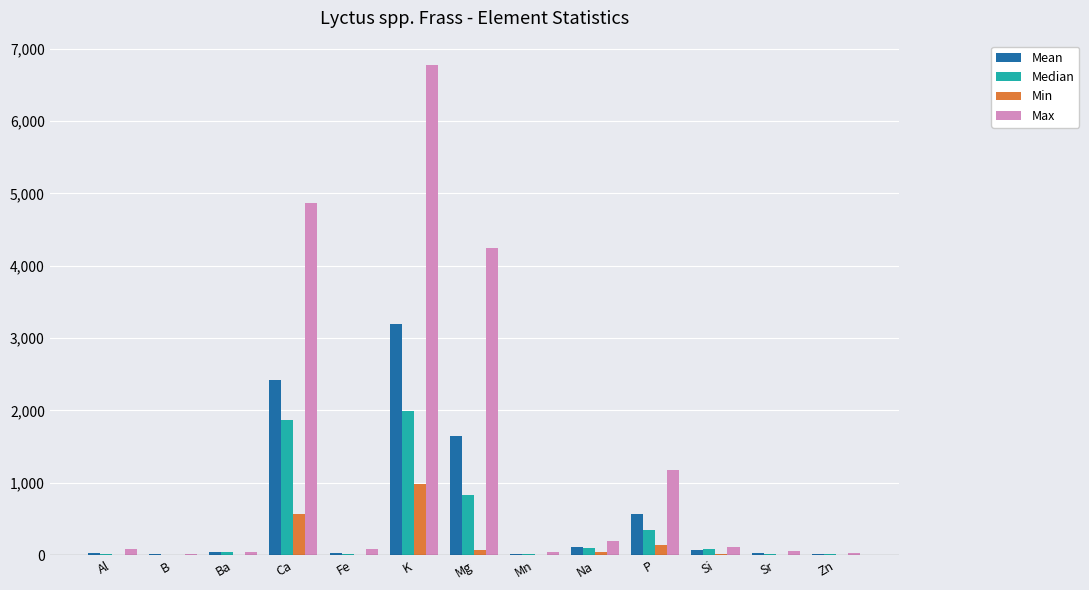

Which series has the largest total across all categories?

Max